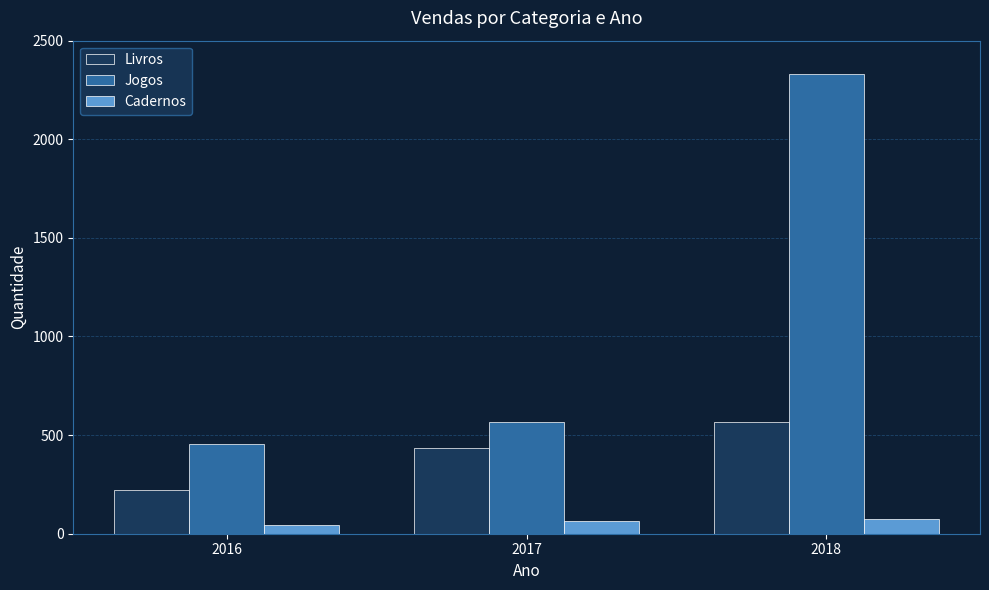

Which label corresponds to the largest value in the chart?

2018